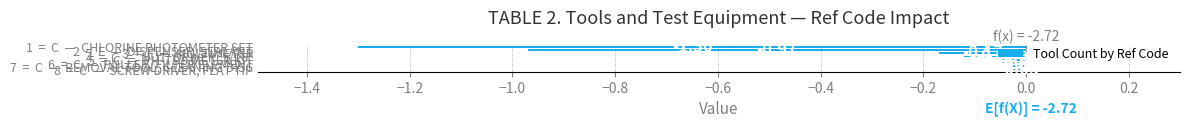

What is the minimum value shown in the chart?

-1.3